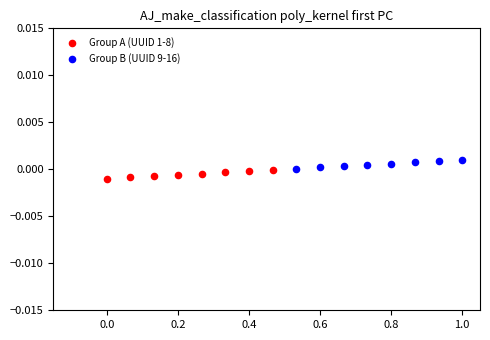

Which series reaches the minimum Y coordinate?

Group A (UUID 1-8)